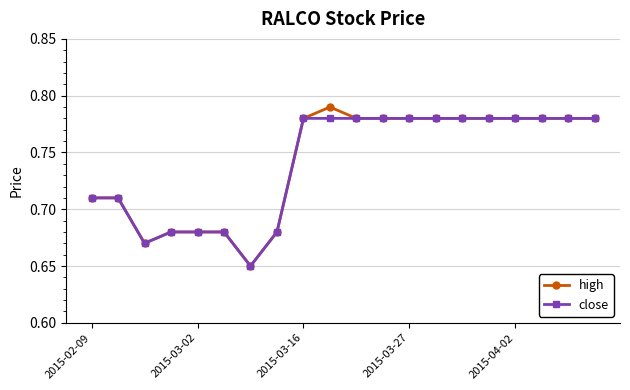

Rank the series by their maximum value, from highest to lowest.

high, close